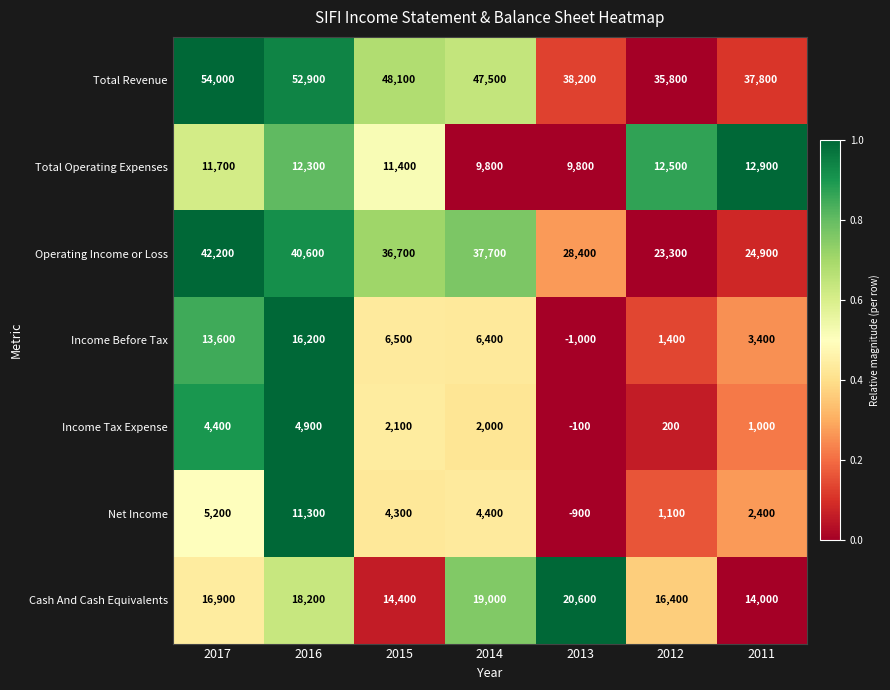

Between 2017 and 2014, which series saw the biggest shift?

Income Before Tax